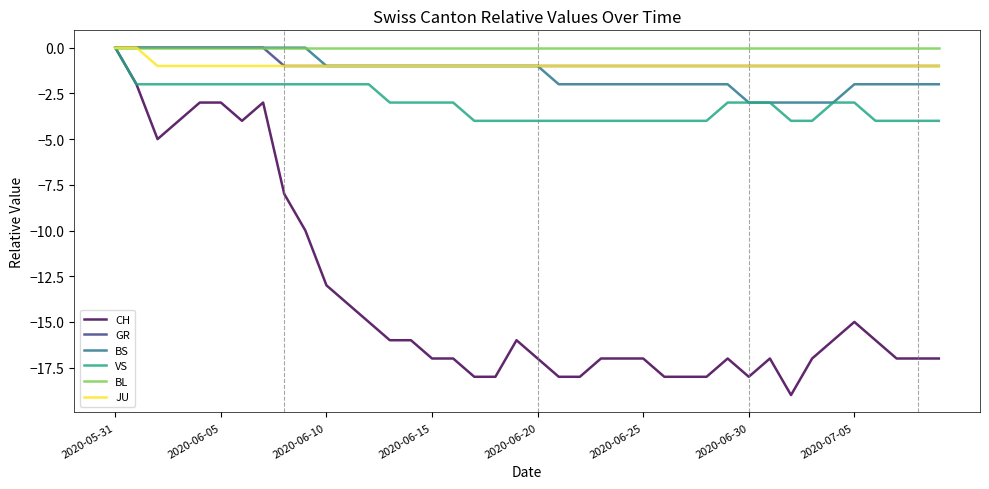

Which series has the widest spread of values?

CH